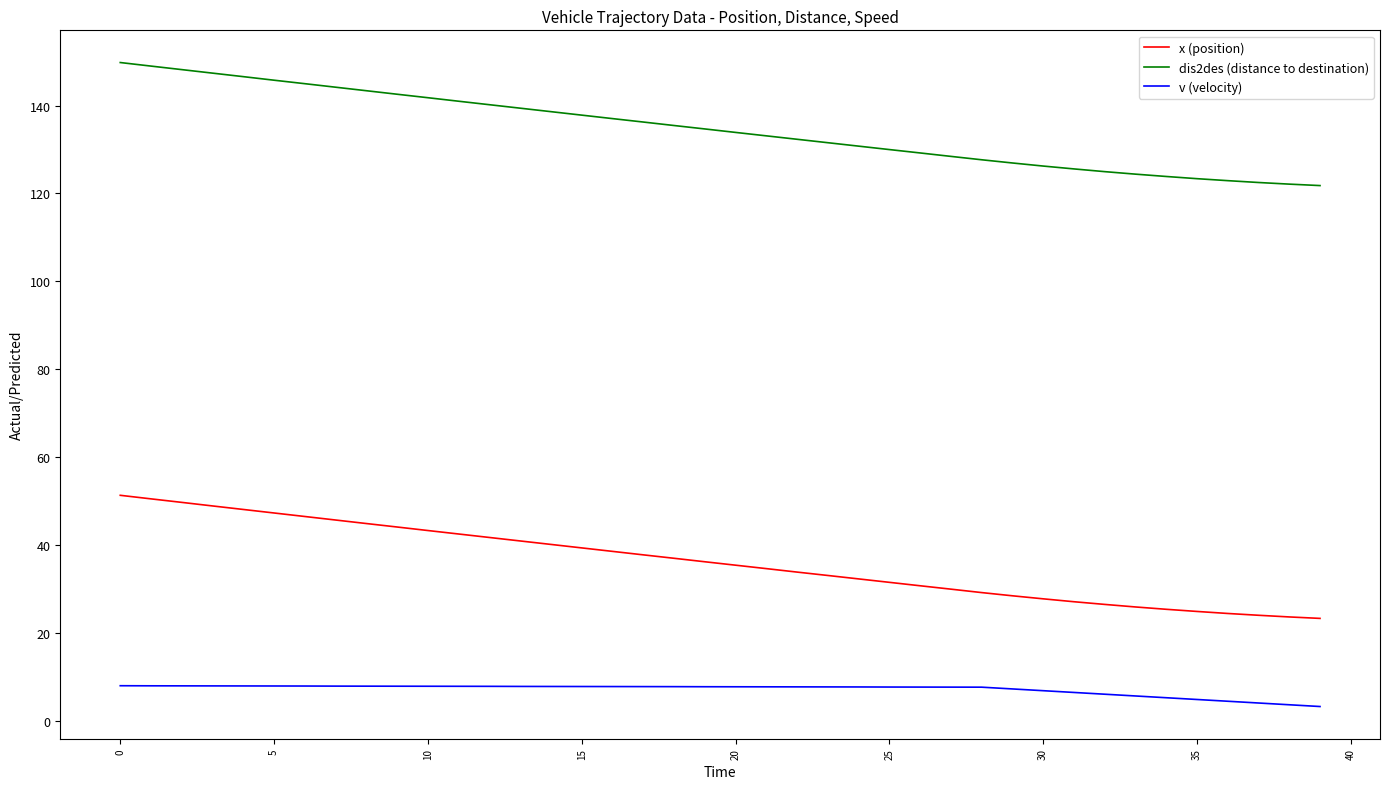

Which series has the largest total across all categories?

dis2des (distance to destination)